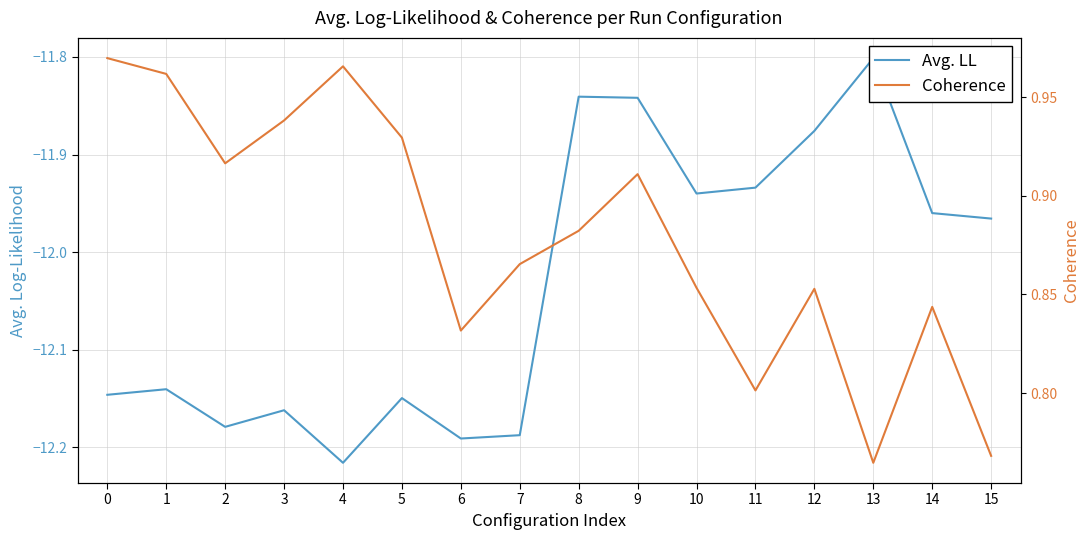

Rank the series at 0 from lowest to highest value.

Avg. LL, Coherence